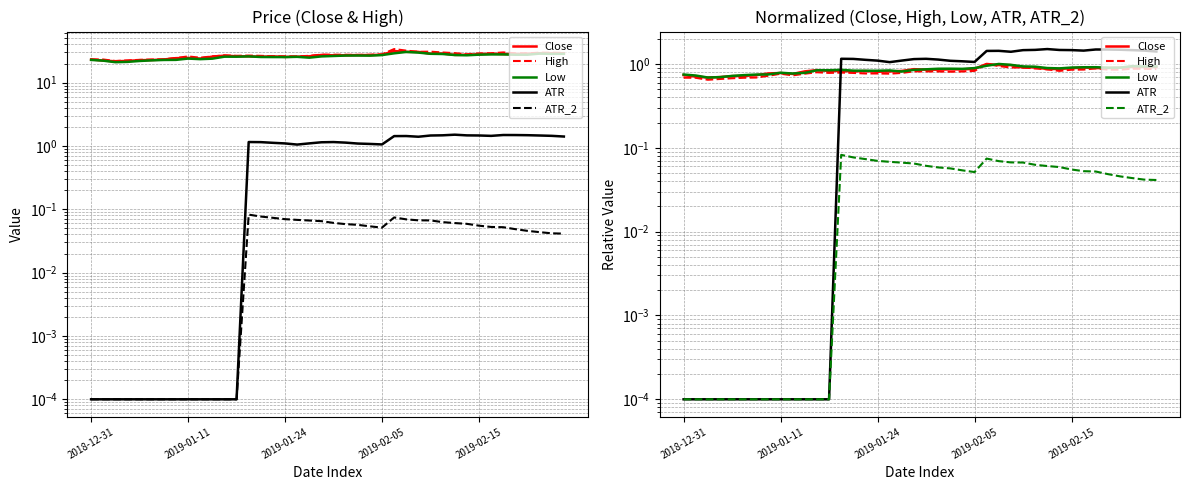

What is the label of the 4th point from the left?

2019-02-05